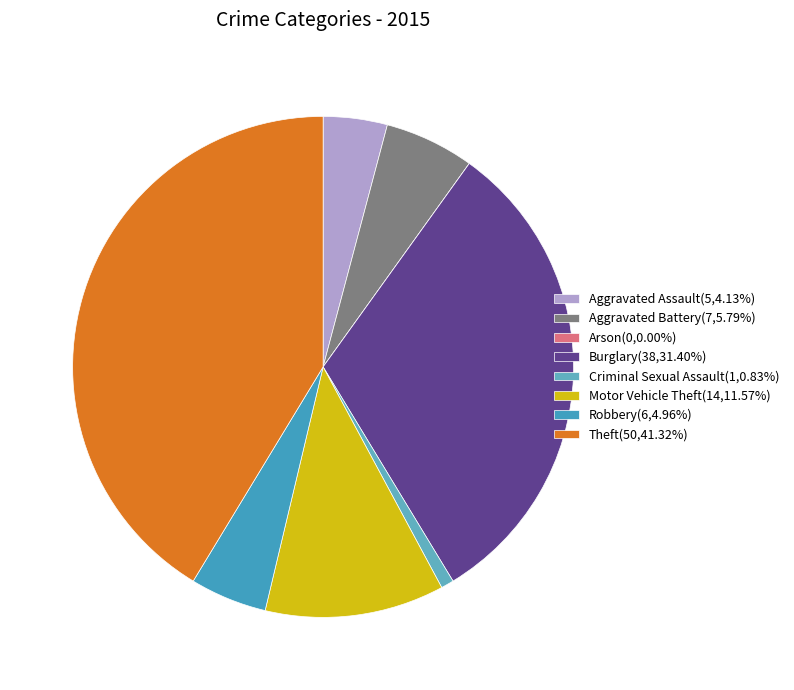

Combined, what portion of the pie is Aggravated Battery and Robbery?

10.7%